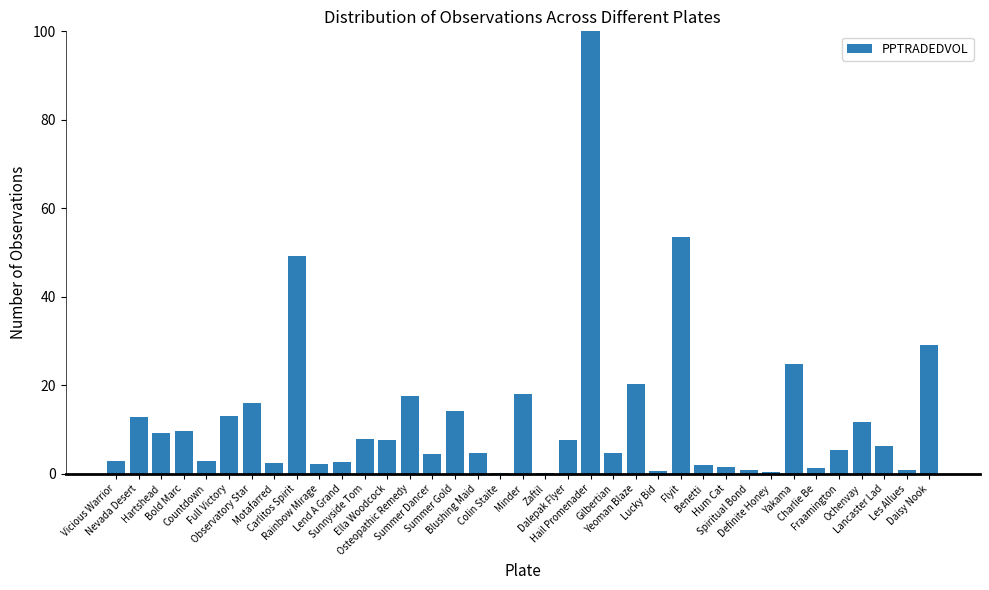

What is the average value?

12.7